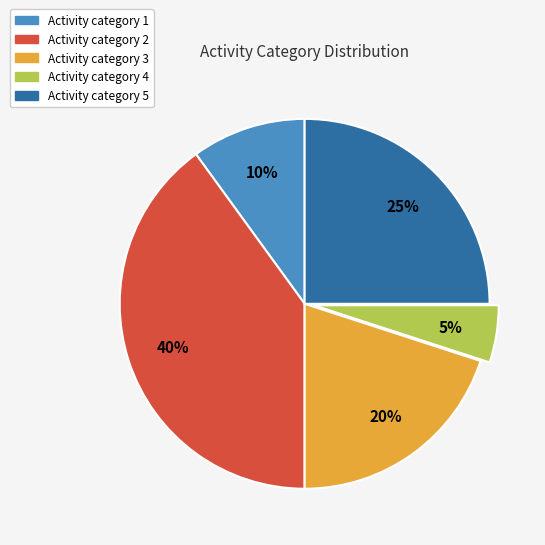

Does any single category account for the majority?

No